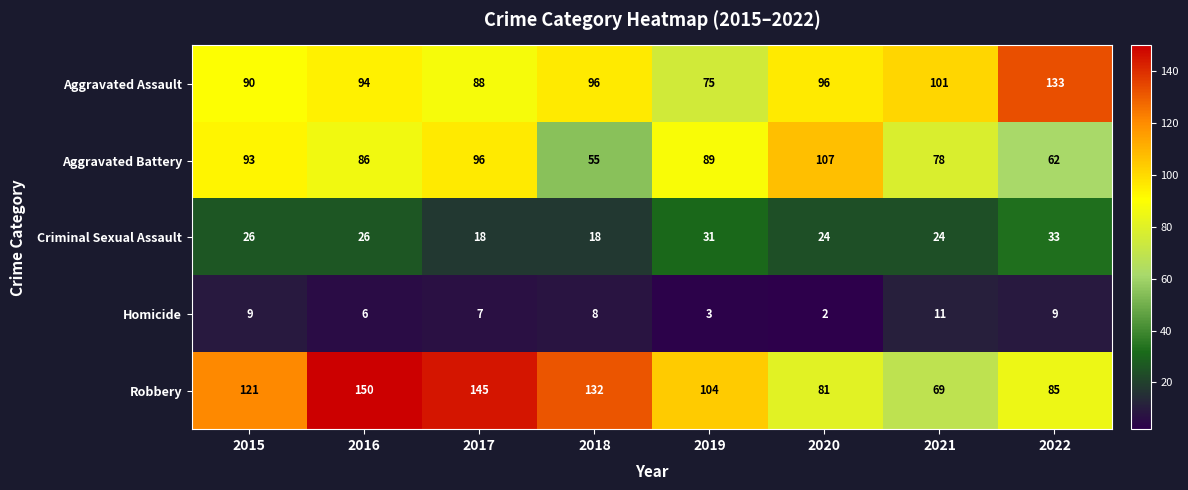

Between 2018 and 2022, which series saw the biggest shift?

Robbery